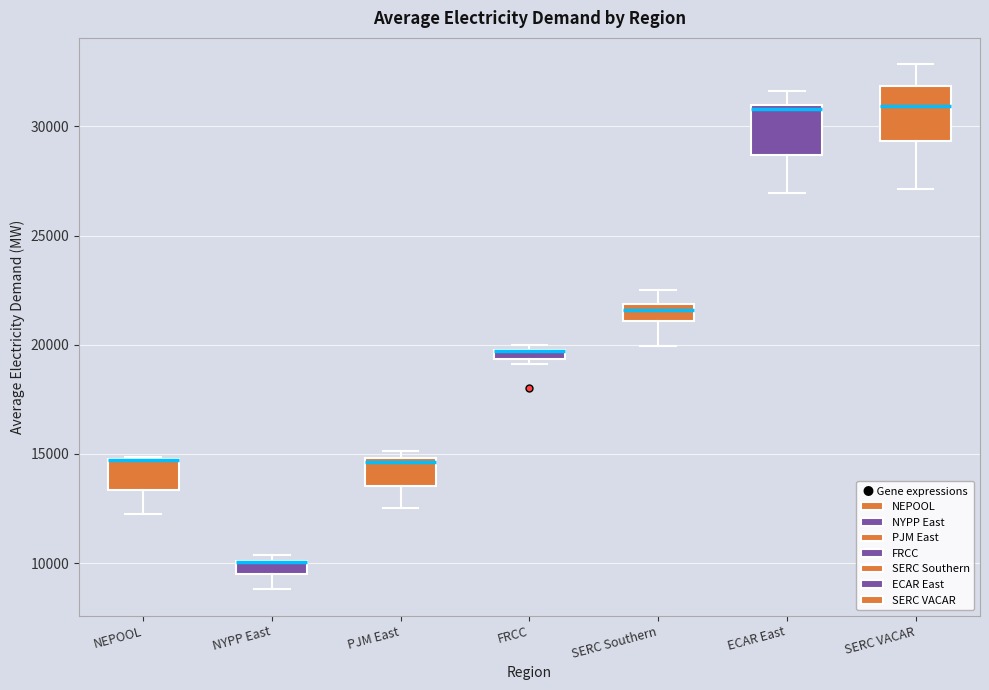

Where is the lower edge of the box for FRCC on the y-axis? The values are not printed on the chart, so give them approximately, as read against the axis.

19500